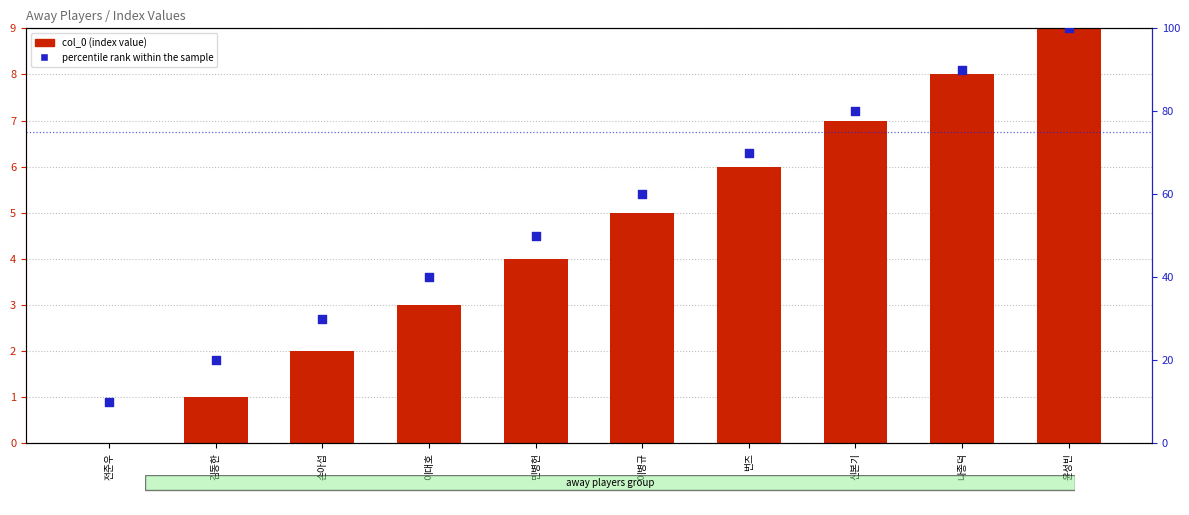

At which category is the sum across all series the highest?

윤성빈